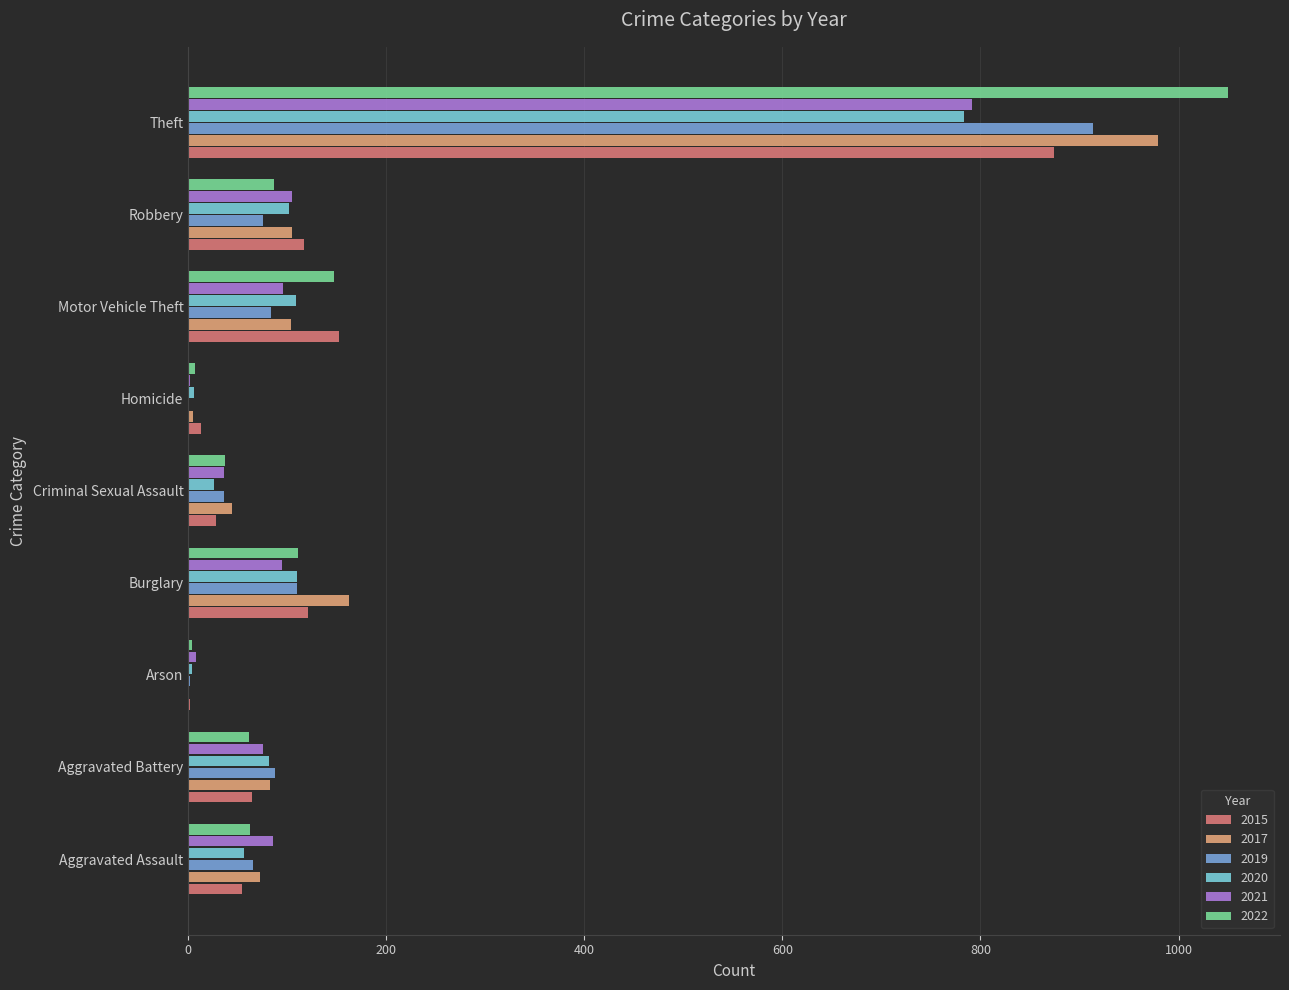

What is the spread (max minus min) of values at Aggravated Battery?

27